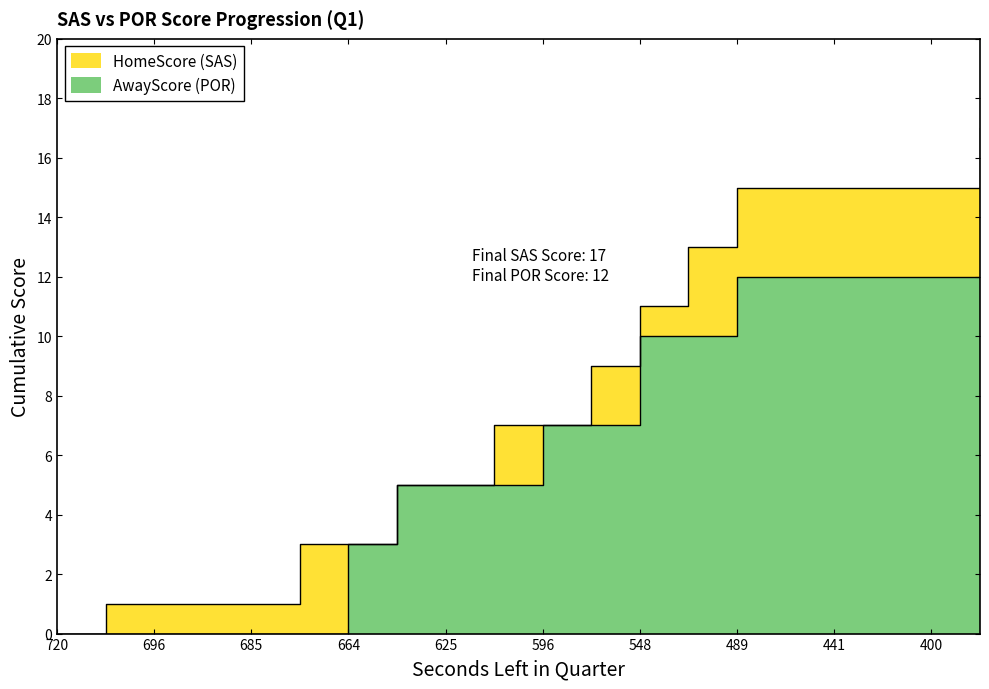

Which series changed the most between 720 and 686?

HomeScore